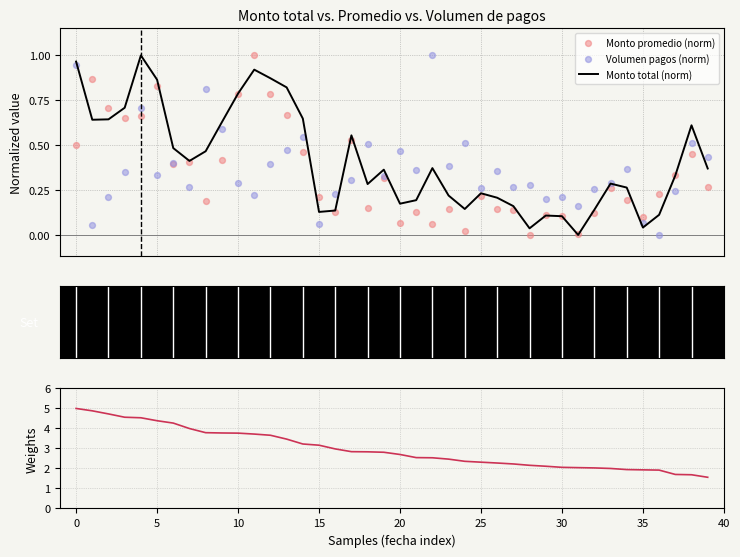

Which series contains the lowest Y value?

Monto total (norm)